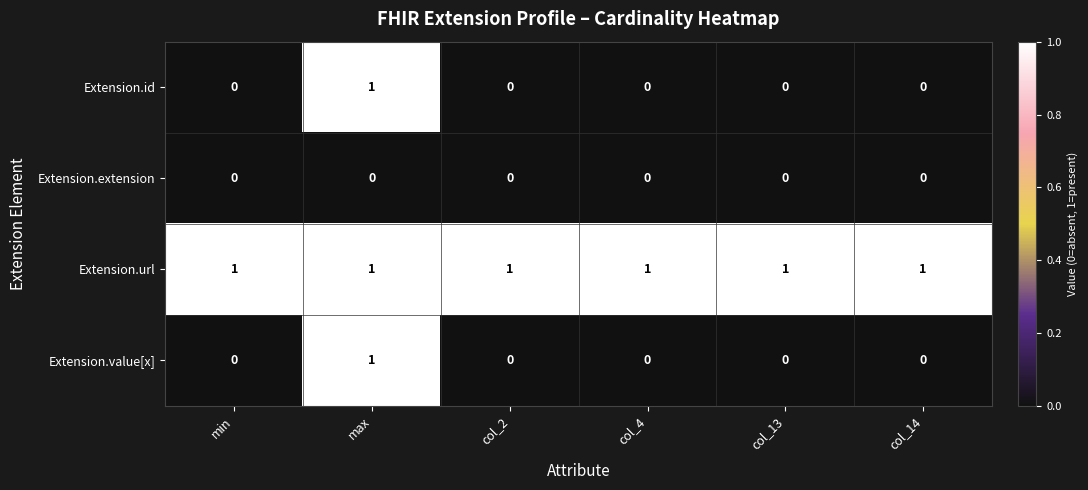

The value of Extension.value[x] at col_4 is 0. True or false?

True